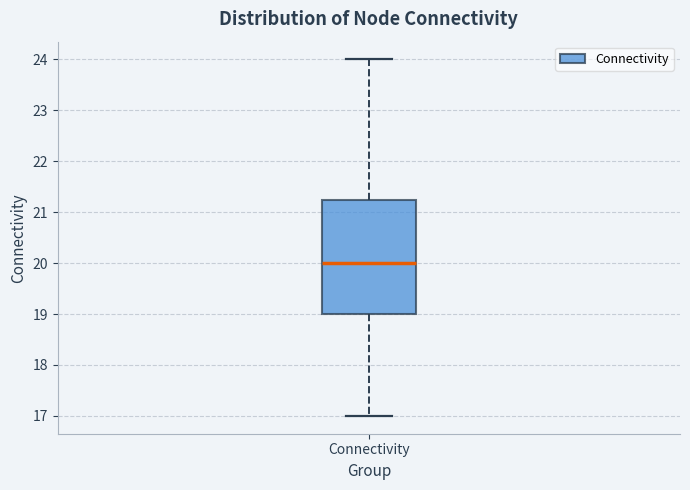

Where does the lower whisker of the box for Connectivity end on the y-axis? The values are not printed on the chart, so give them approximately, as read against the axis.

17.0